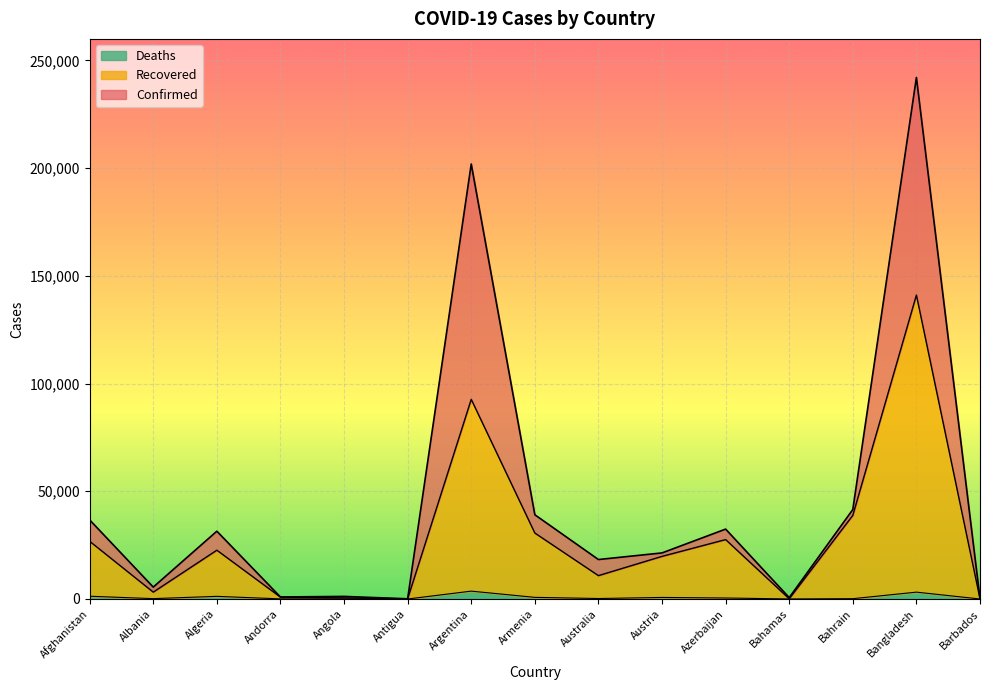

The Recovered series shows 26794 at Afghanistan. True or false?

True